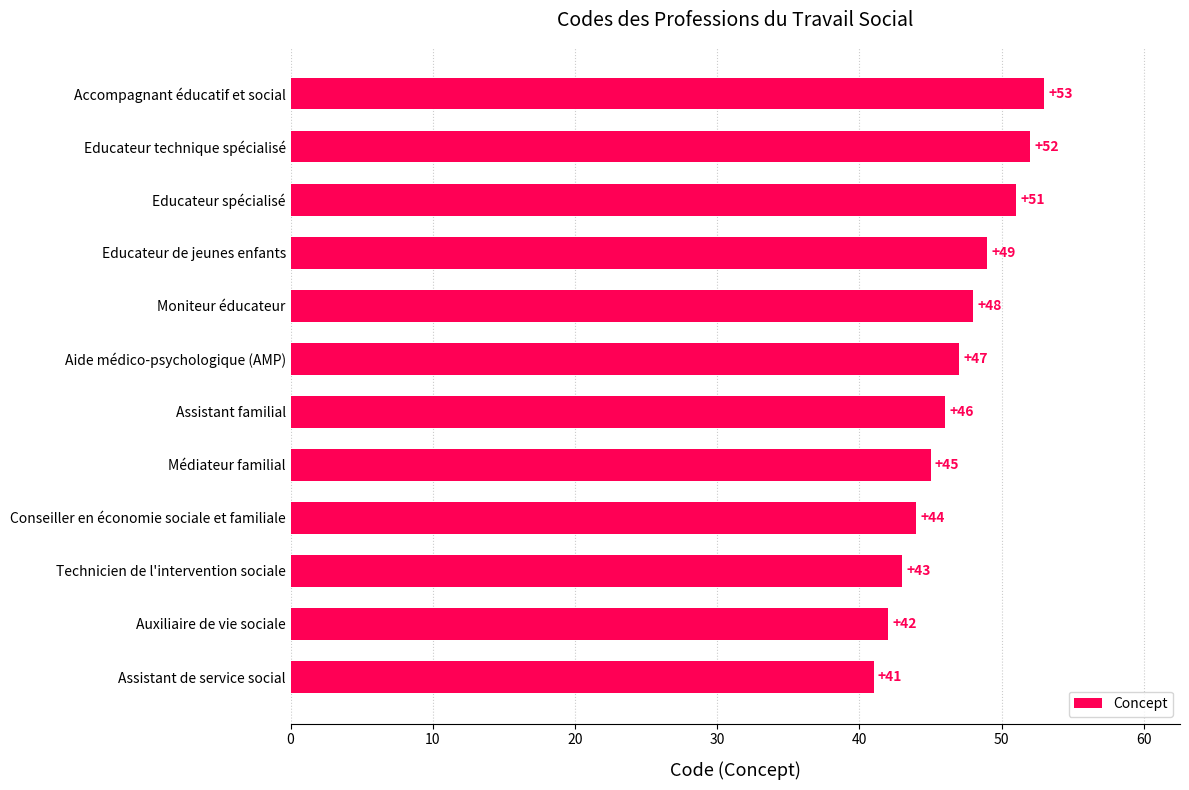

Count the number of data series in this chart.

1